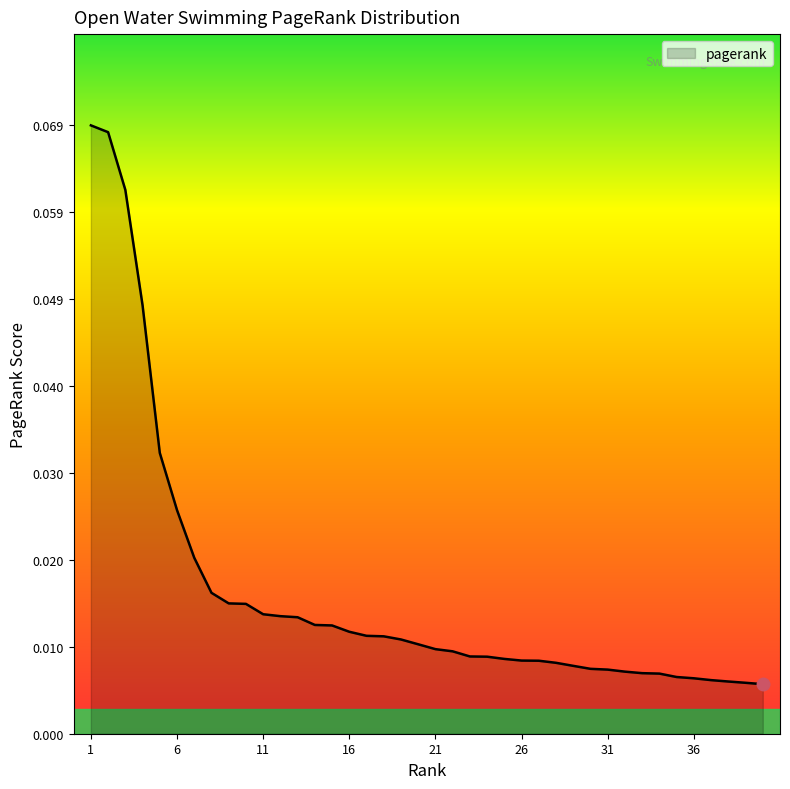

Where is the data nearest to the value 0?

40